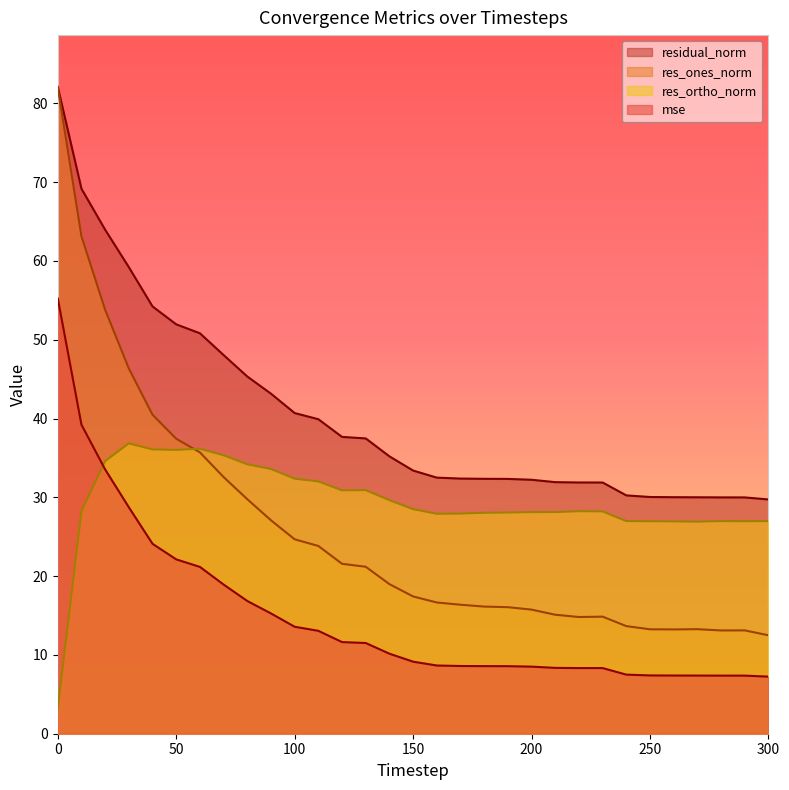

How many intersections are there between res_ones_norm and res_ortho_norm?

1